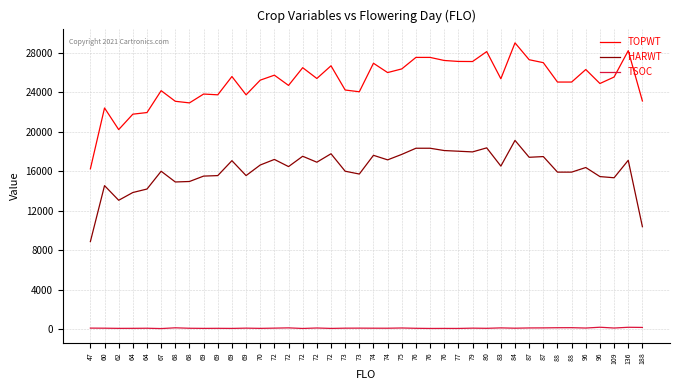

In HARWT, how many points are lower than both neighbors (excluding endpoints)?

11